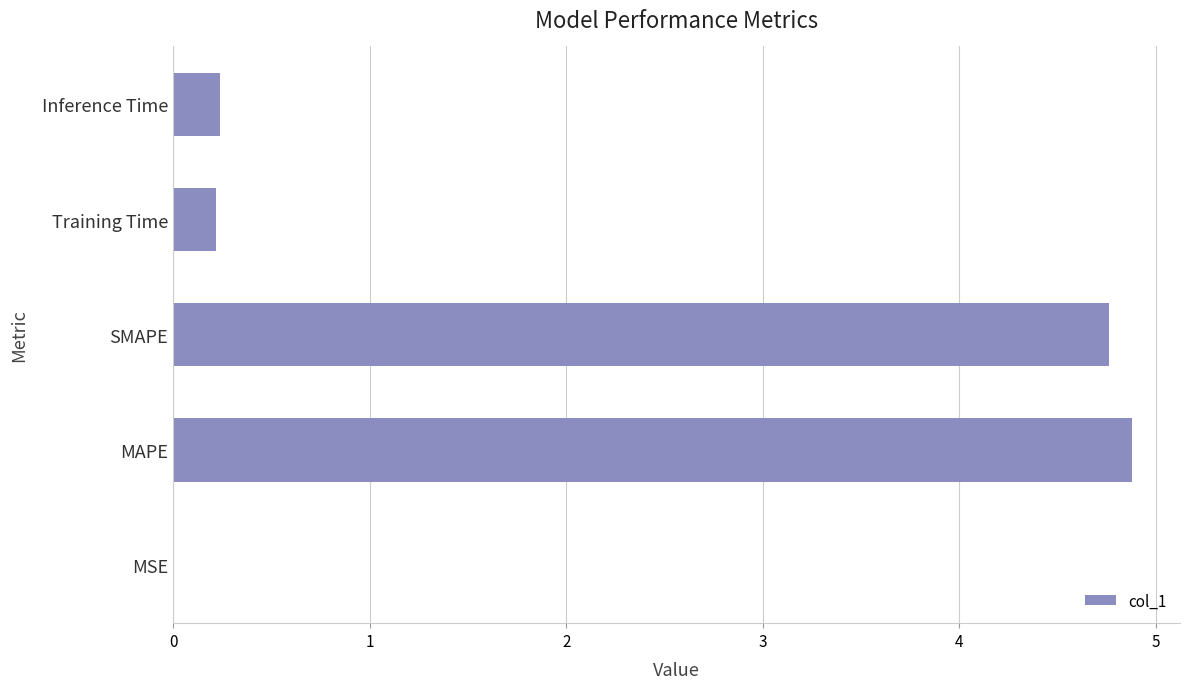

Does the chart contain stacked bars?

No